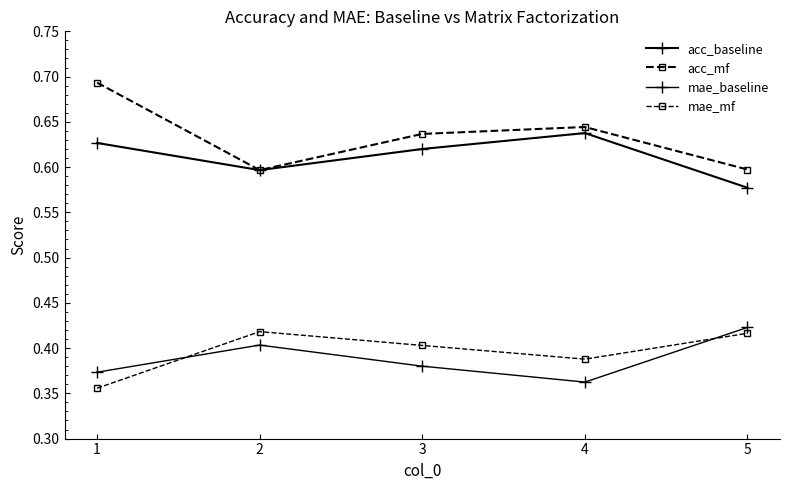

How many lines are shown in the chart?

4